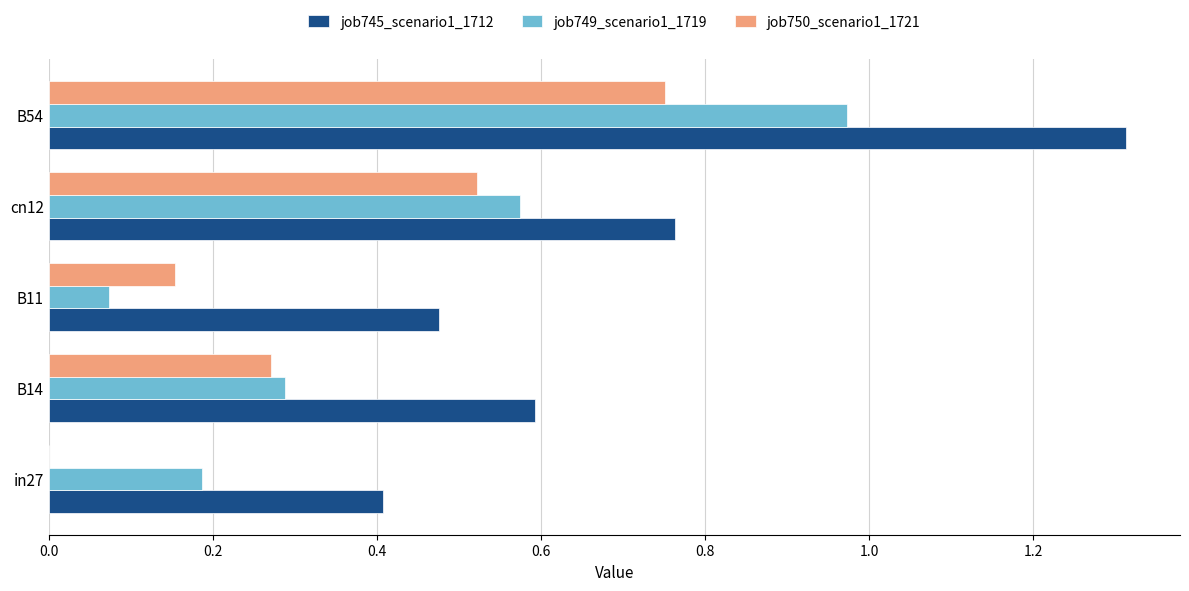

At which category does the chart reach its peak across all series?

B54